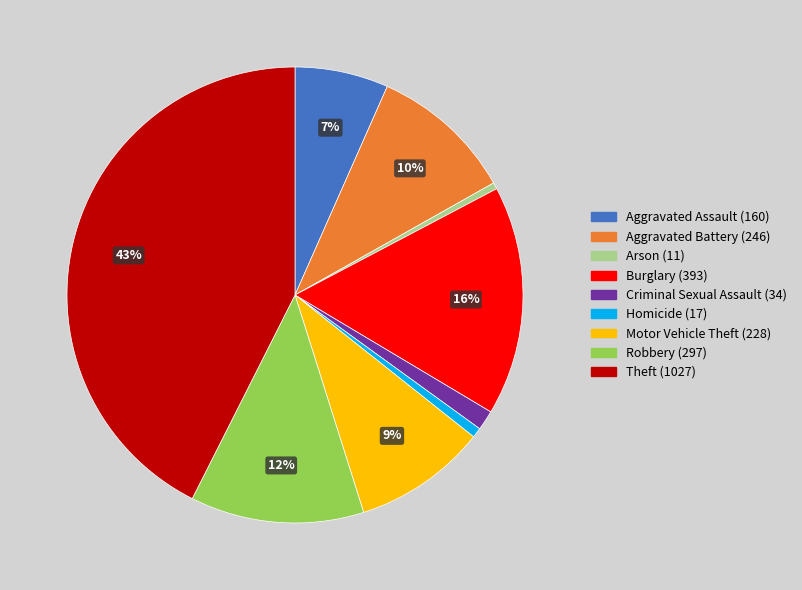

True or false: Robbery accounts for 12% of the total.

True